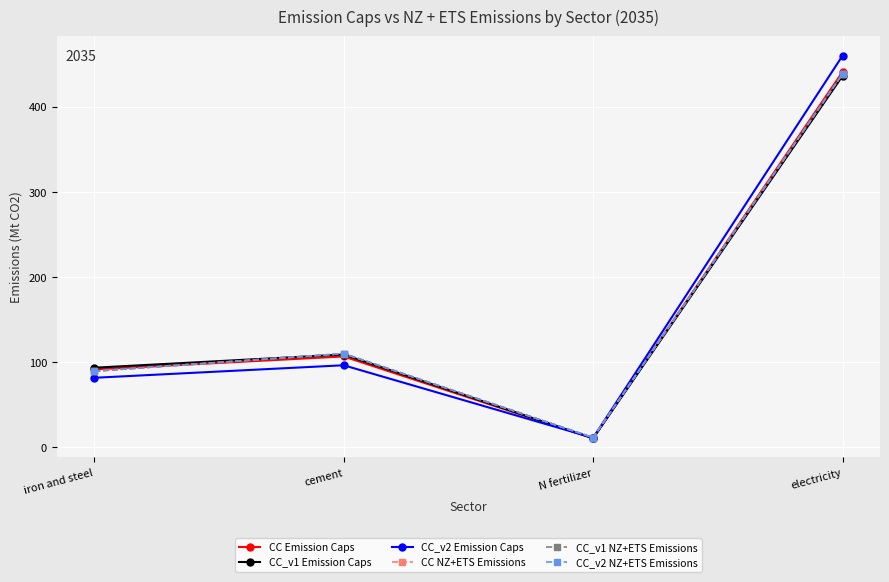

Does the chart have visible grid lines?

Yes